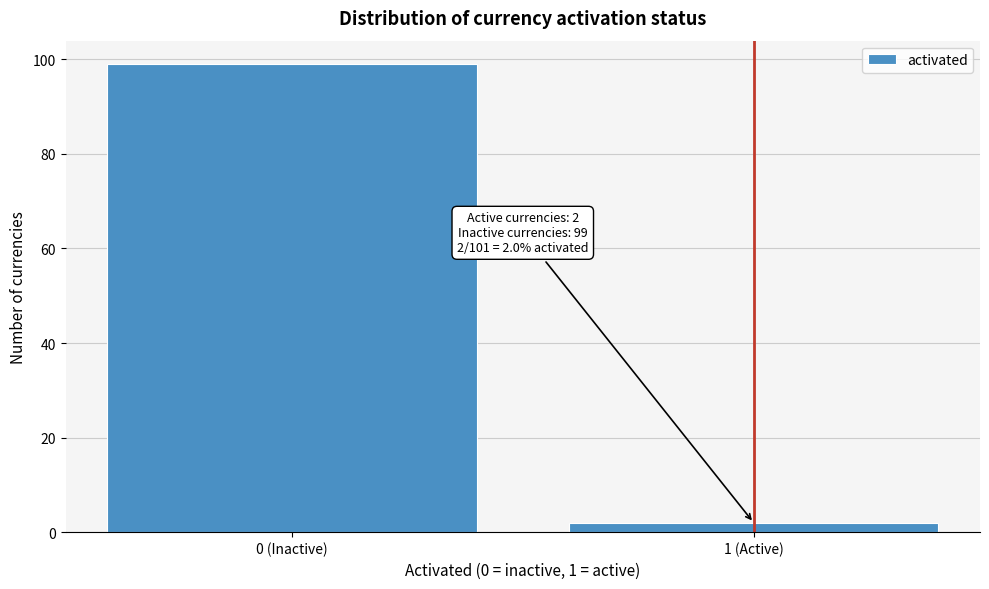

Reading left to right, extract all data points from this chart.

0 (Inactive)=99	1 (Active)=2